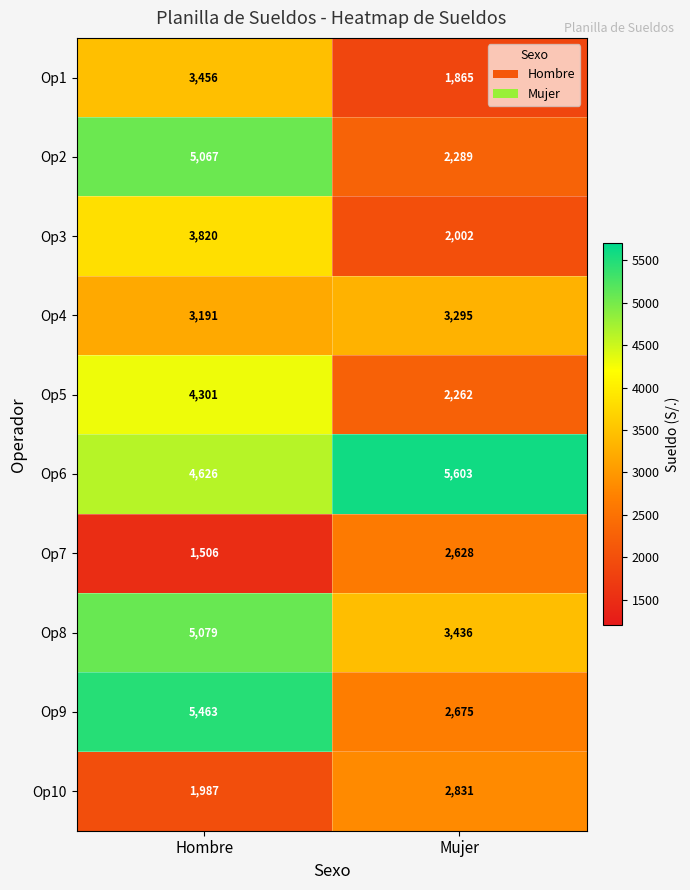

Which series has the largest range (max minus min)?

Op9